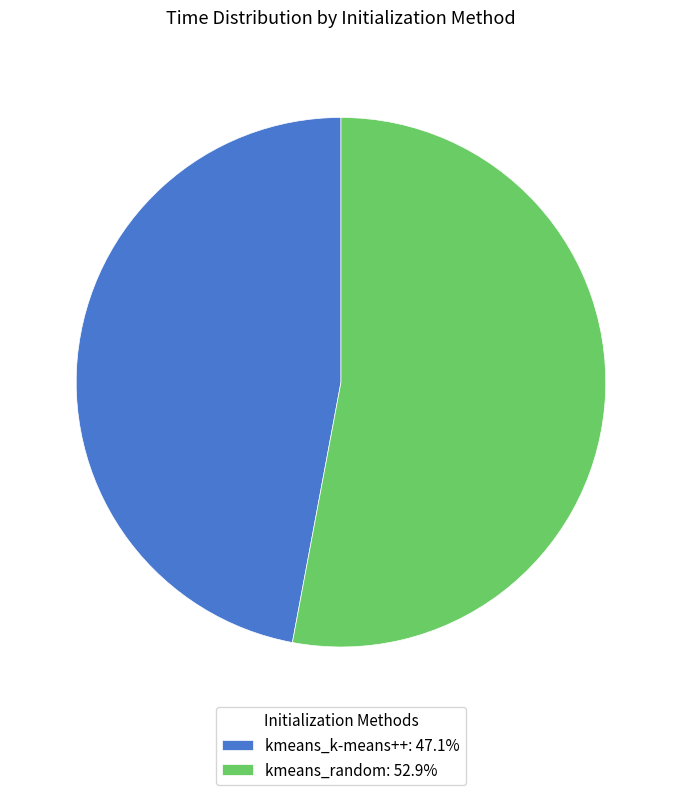

Is the sum of kmeans_k-means++: 47.1% and kmeans_random: 52.9% greater than half?

Yes